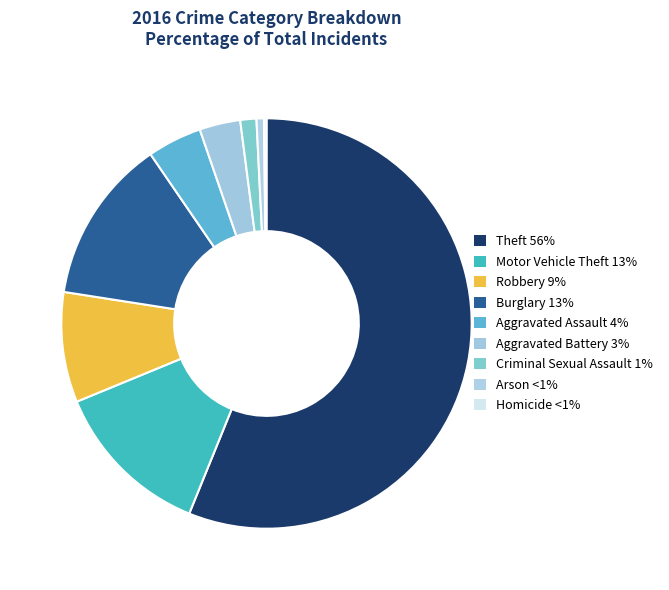

To the nearest percent, what is the difference between the largest and smallest slice percentages?

56%